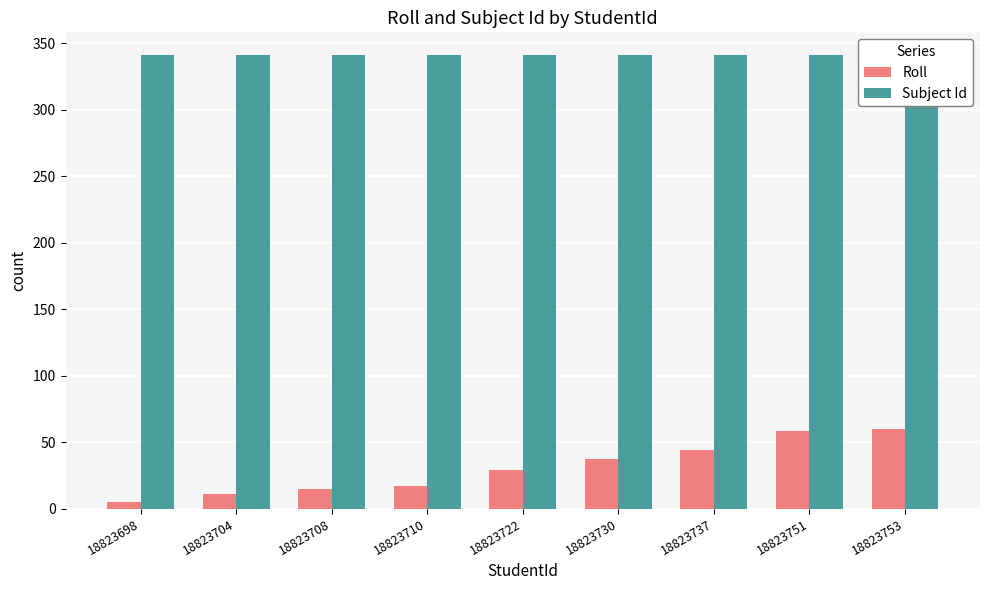

Where is Subject Id nearest to the value 341?

18823698